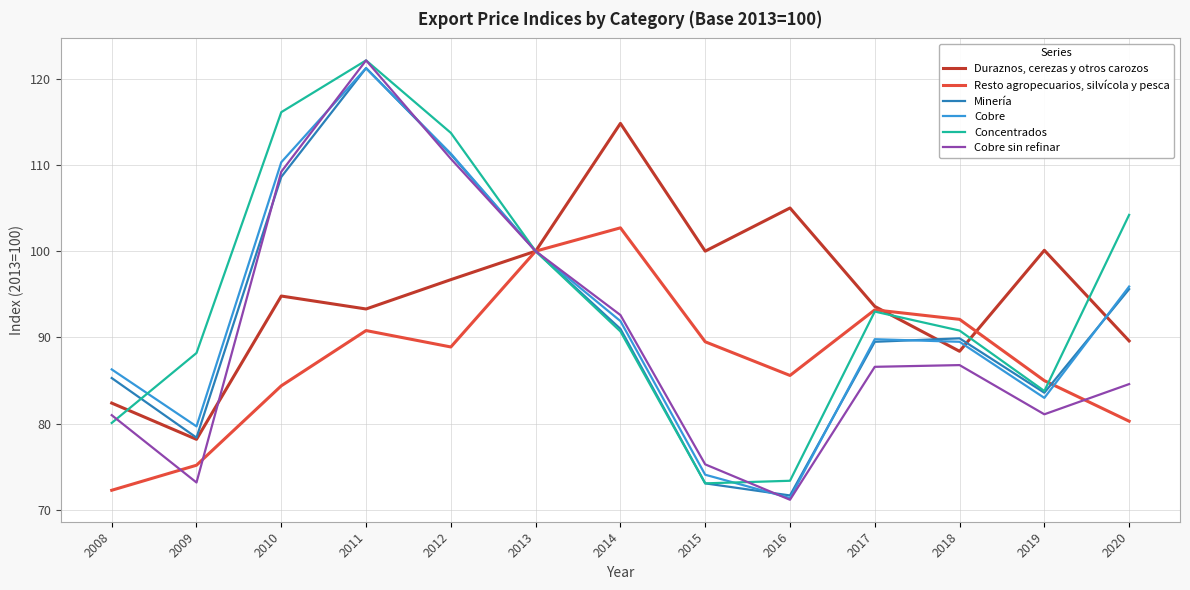

What is the minimum value shown in the chart?

71.2